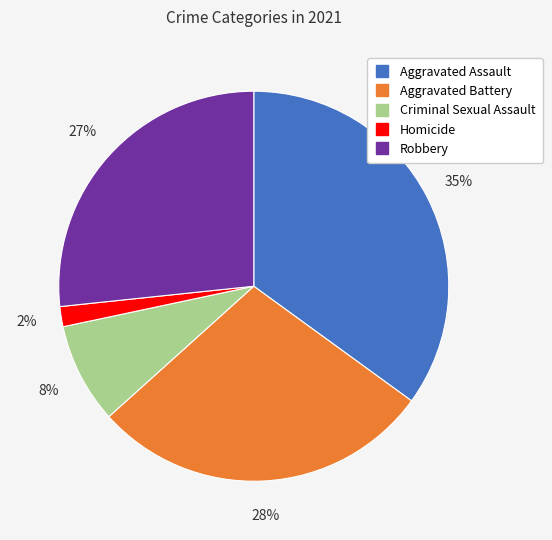

Count the number of slices in the pie.

5